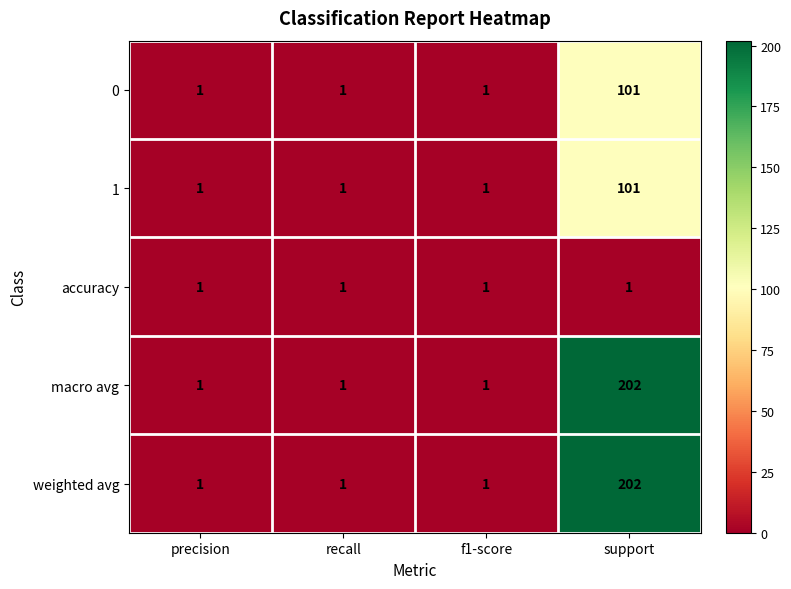

Which label corresponds to the largest value in the chart?

support